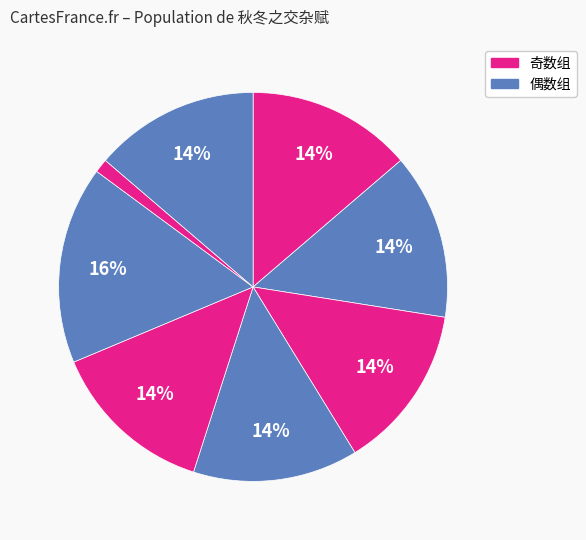

To the nearest percent, what is the difference between the largest and smallest slice percentages?

15%